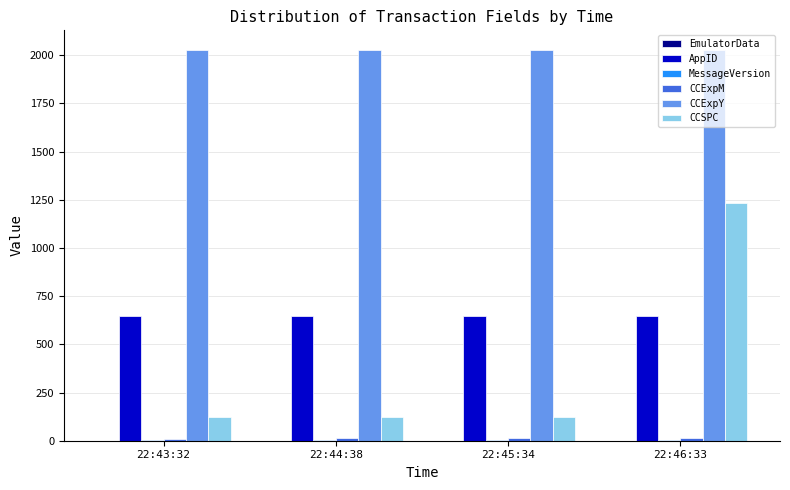

The value of AppID at 22:46:33 is 649. True or false?

True